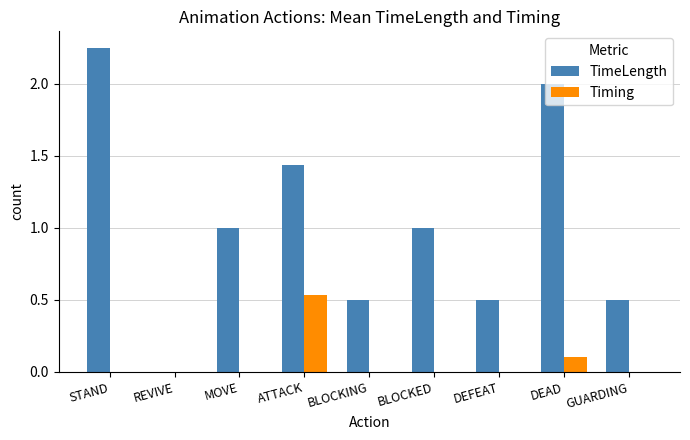

Is the value of TimeLength at DEAD greater than the value of Timing at BLOCKED?

Yes